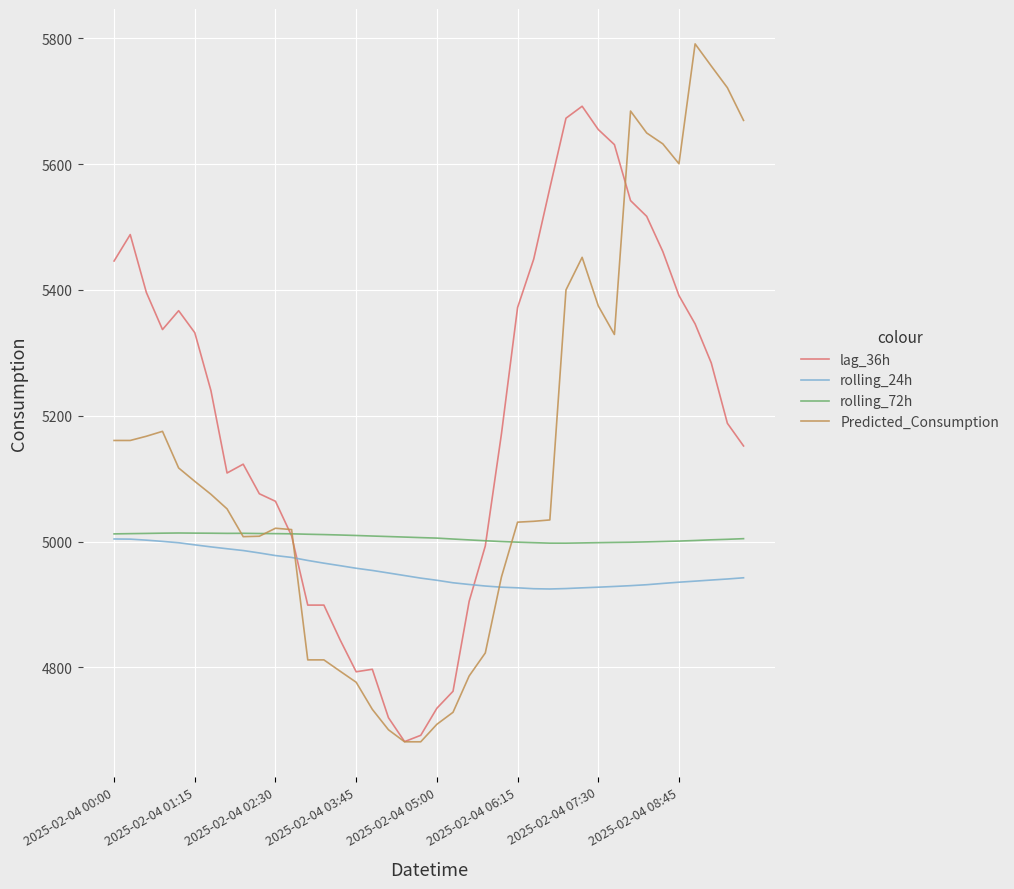

List the series in order of their overall mean, highest first.

lag_36h, Predicted_Consumption, rolling_72h, rolling_24h